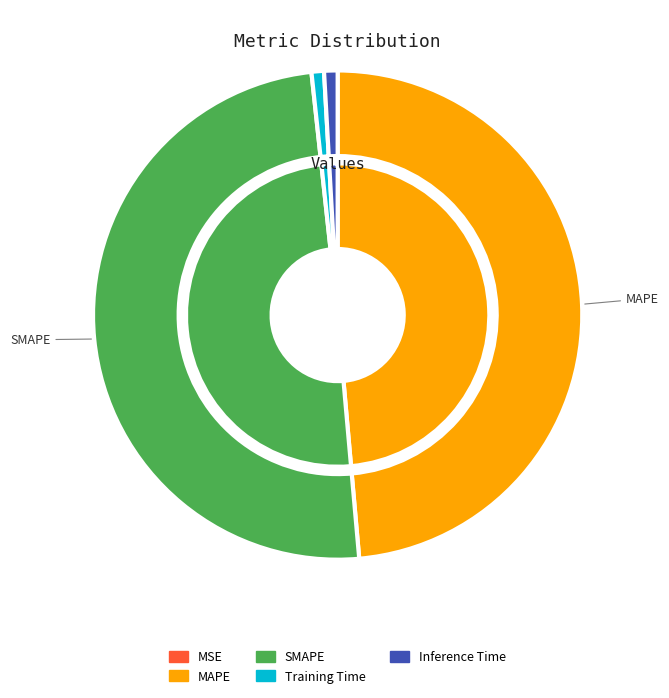

What is the smallest slice in the pie chart?

MSE